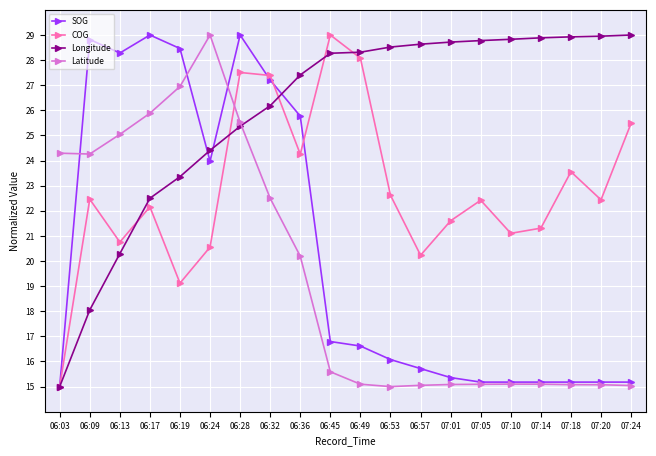

How many lines are shown in the chart?

4